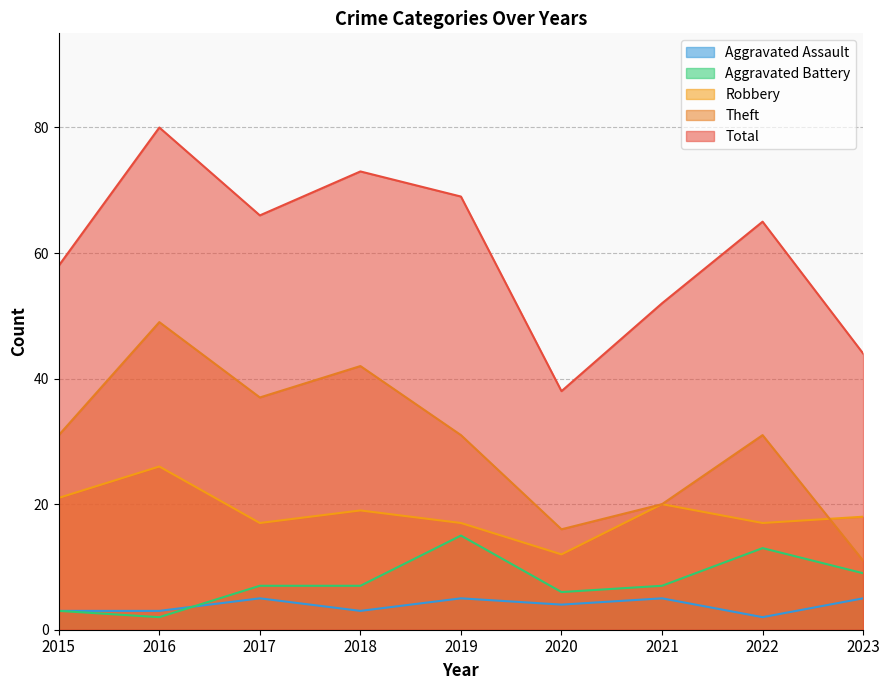

What is the average value of the Aggravated Assault series?

4